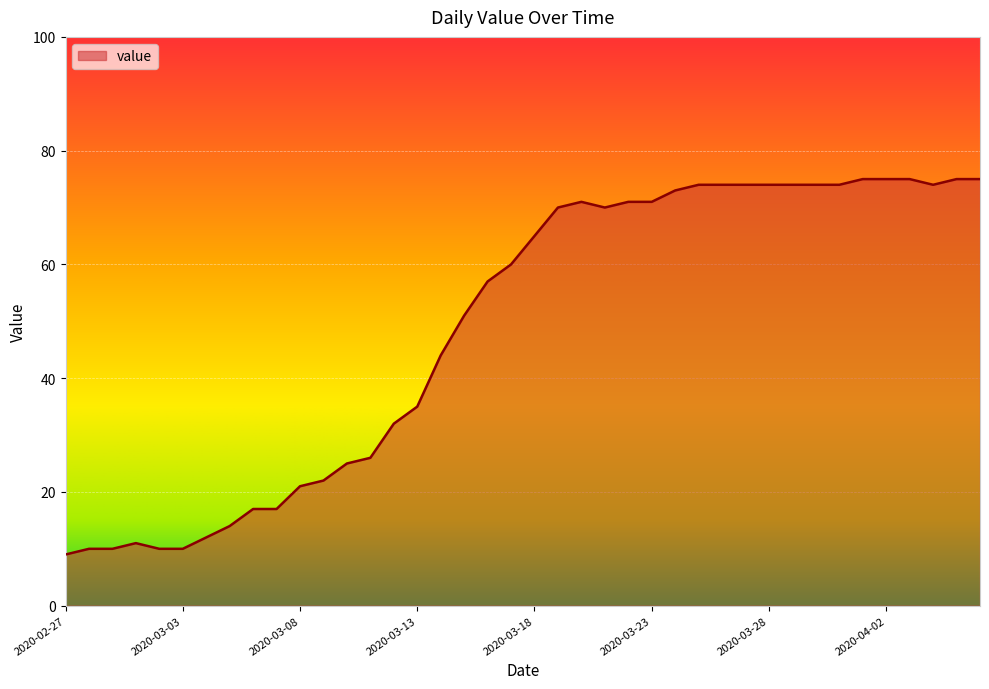

What is the minimum value shown in the chart?

9